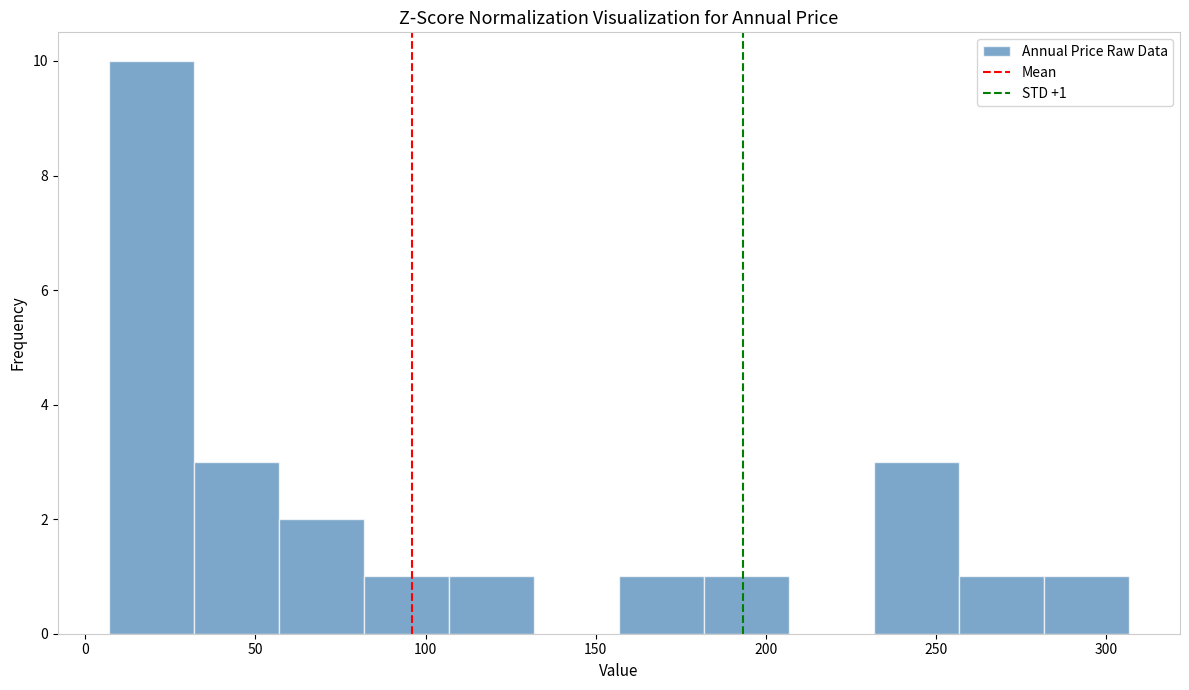

Over which range of the x-axis is the bar tallest?

5 to 30